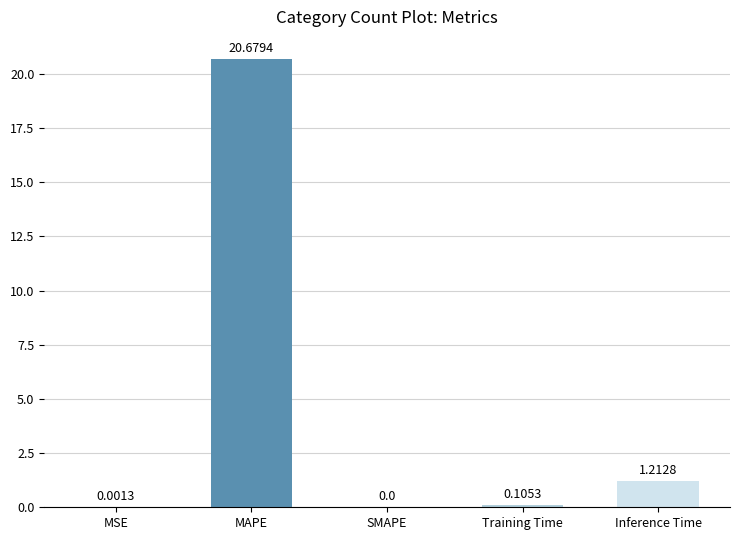

What is the sum of all values?

22.0